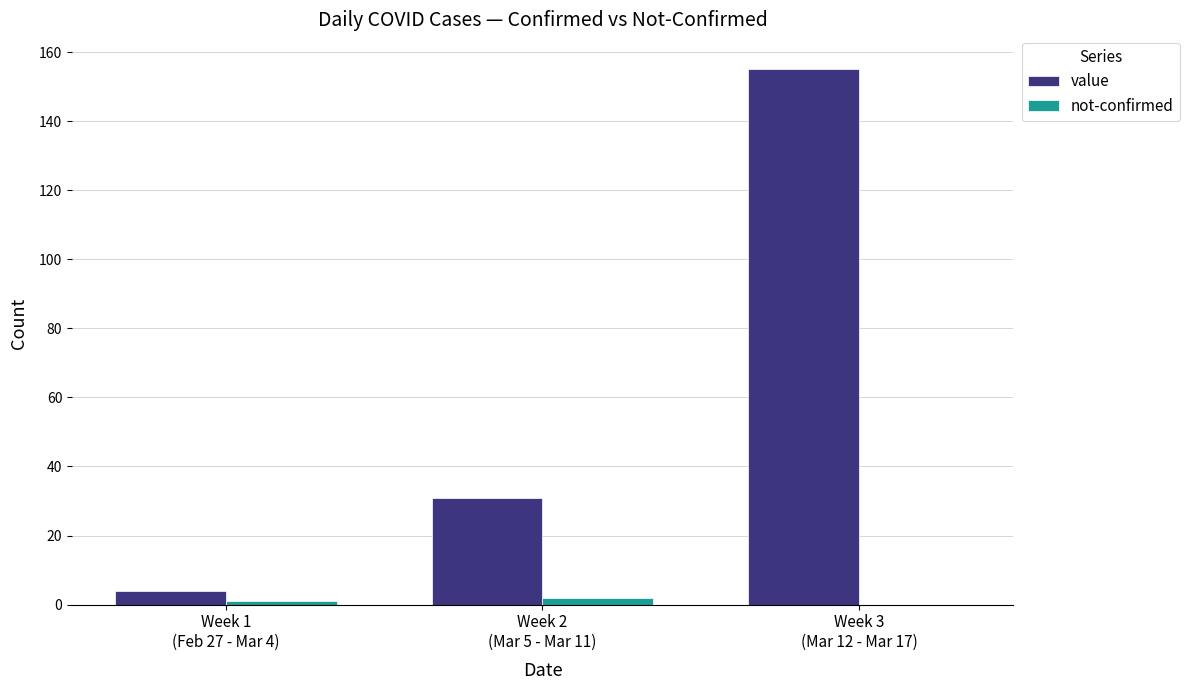

Which series has the largest total across all categories?

value